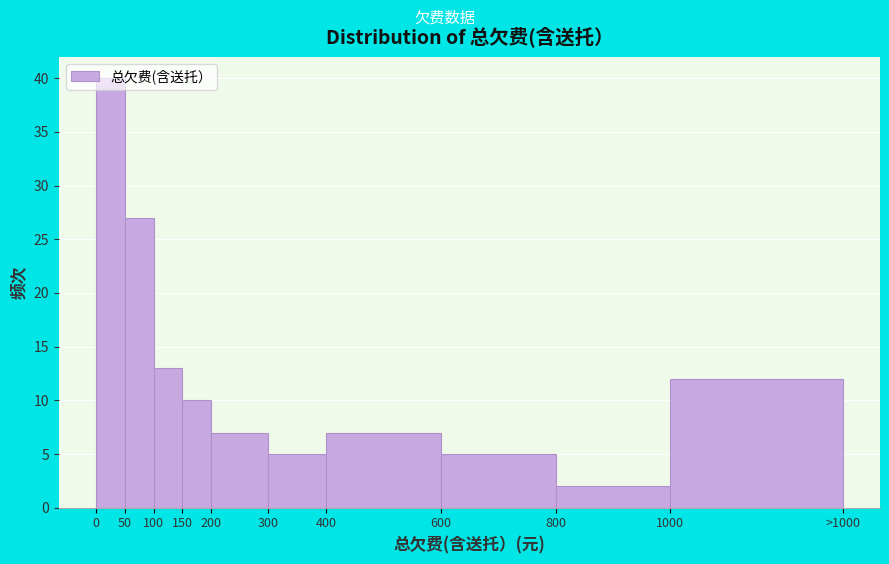

What is the sum of the values at 1000 and 50?

39